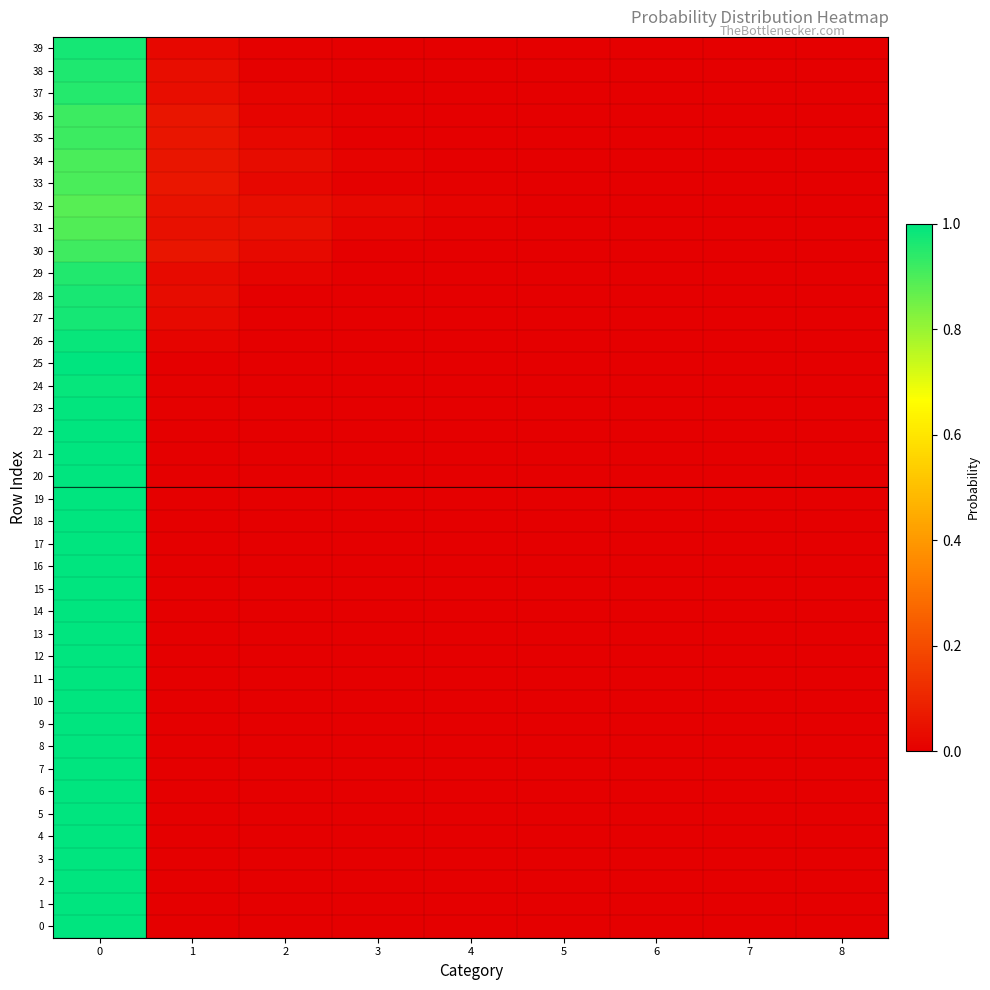

Which series has the widest spread of values?

1